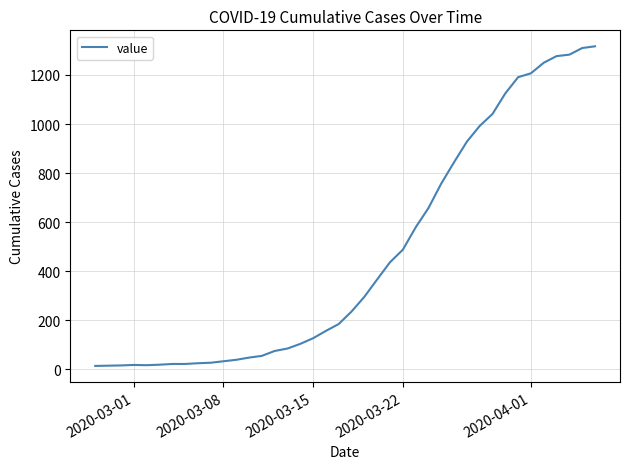

What is the sum of all values?

18659